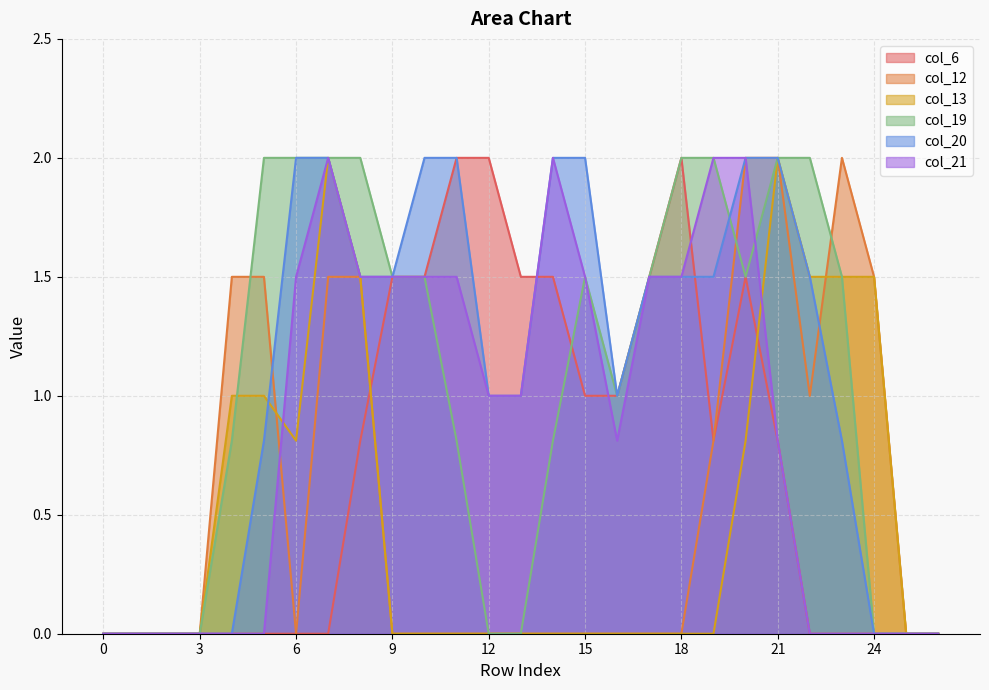

What are all the series names shown in the legend?

col_6, col_12, col_13, col_19, col_20, col_21